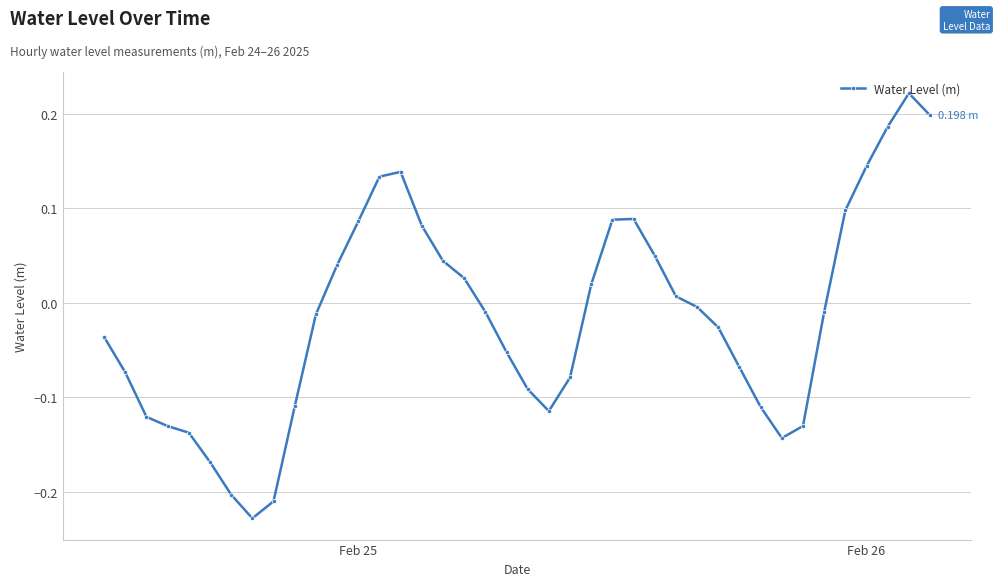

What is the sum of all values?

-0.6